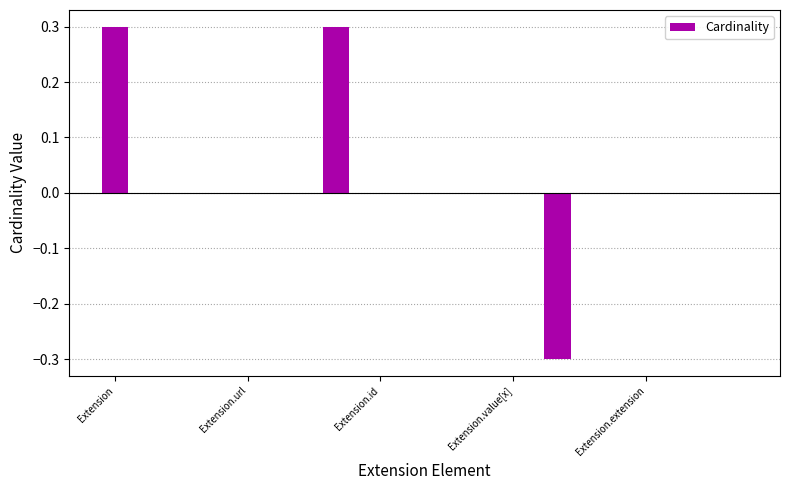

How many distinct data groups are displayed?

1